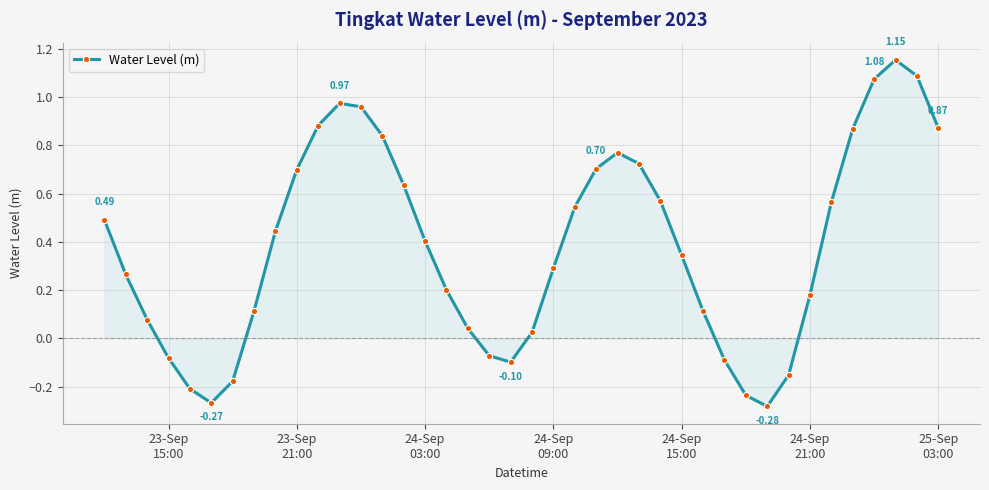

How many lines are shown in the chart?

1